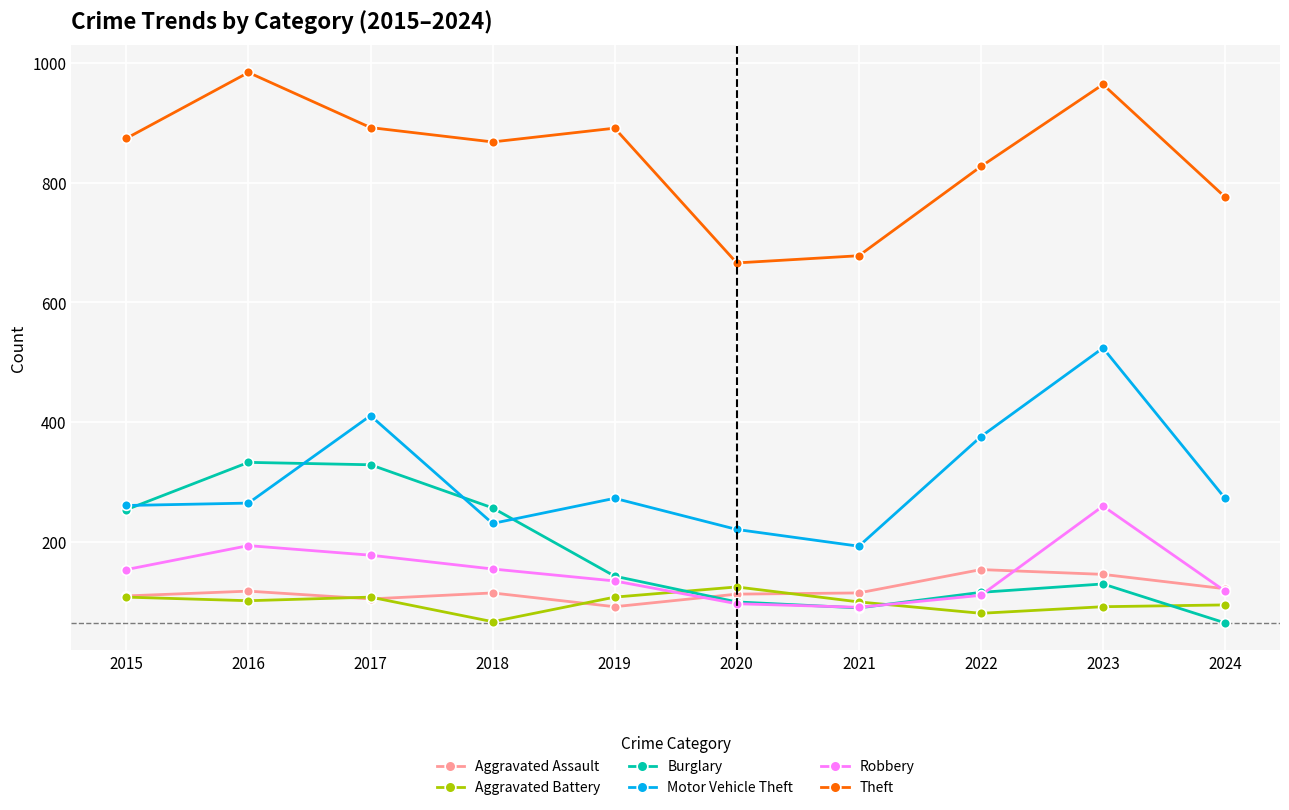

What is the difference between the Motor Vehicle Theft values at 2022 and 2024?

103